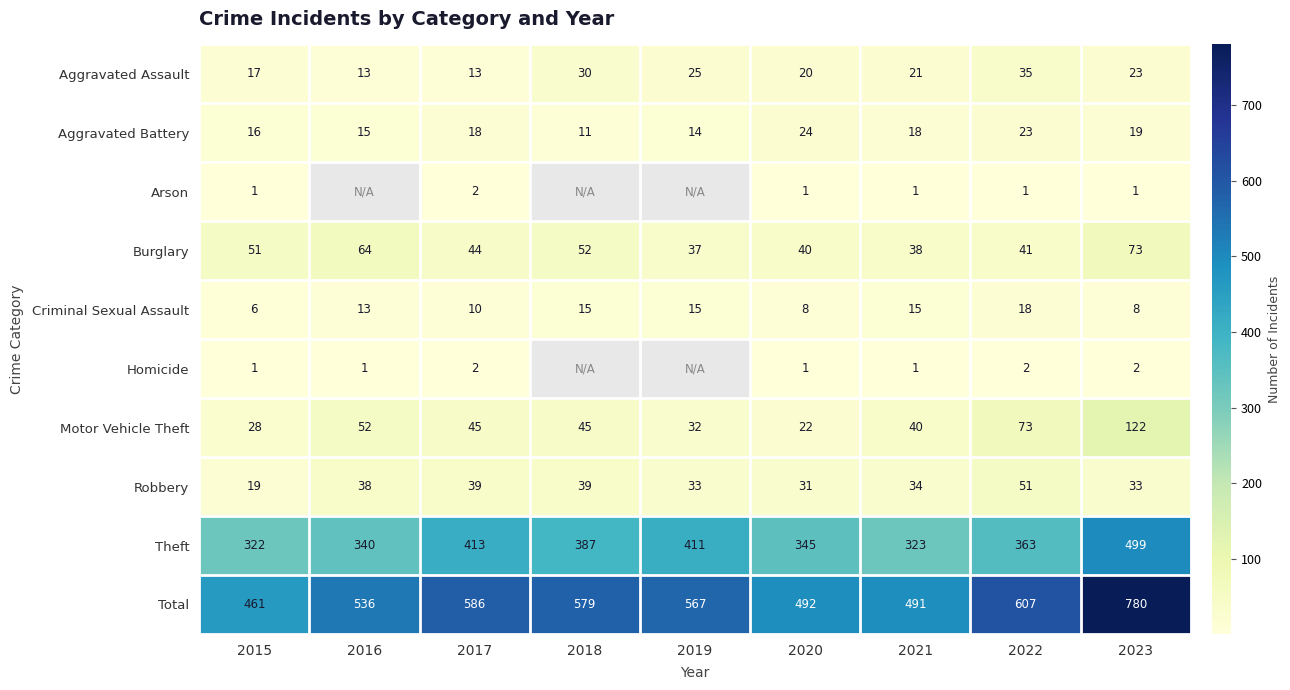

At which label does Burglary reach its peak?

2023